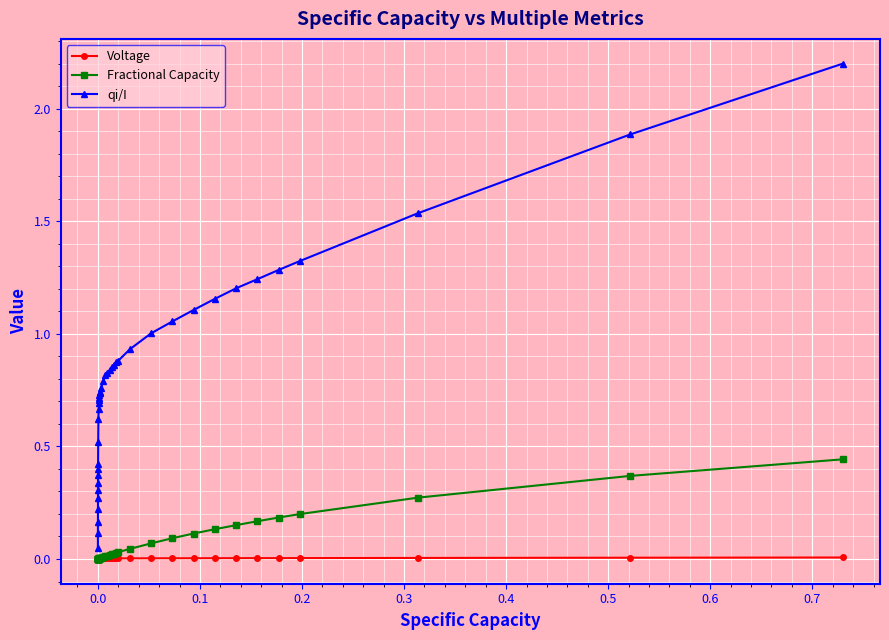

What is the greatest value displayed?

2.2